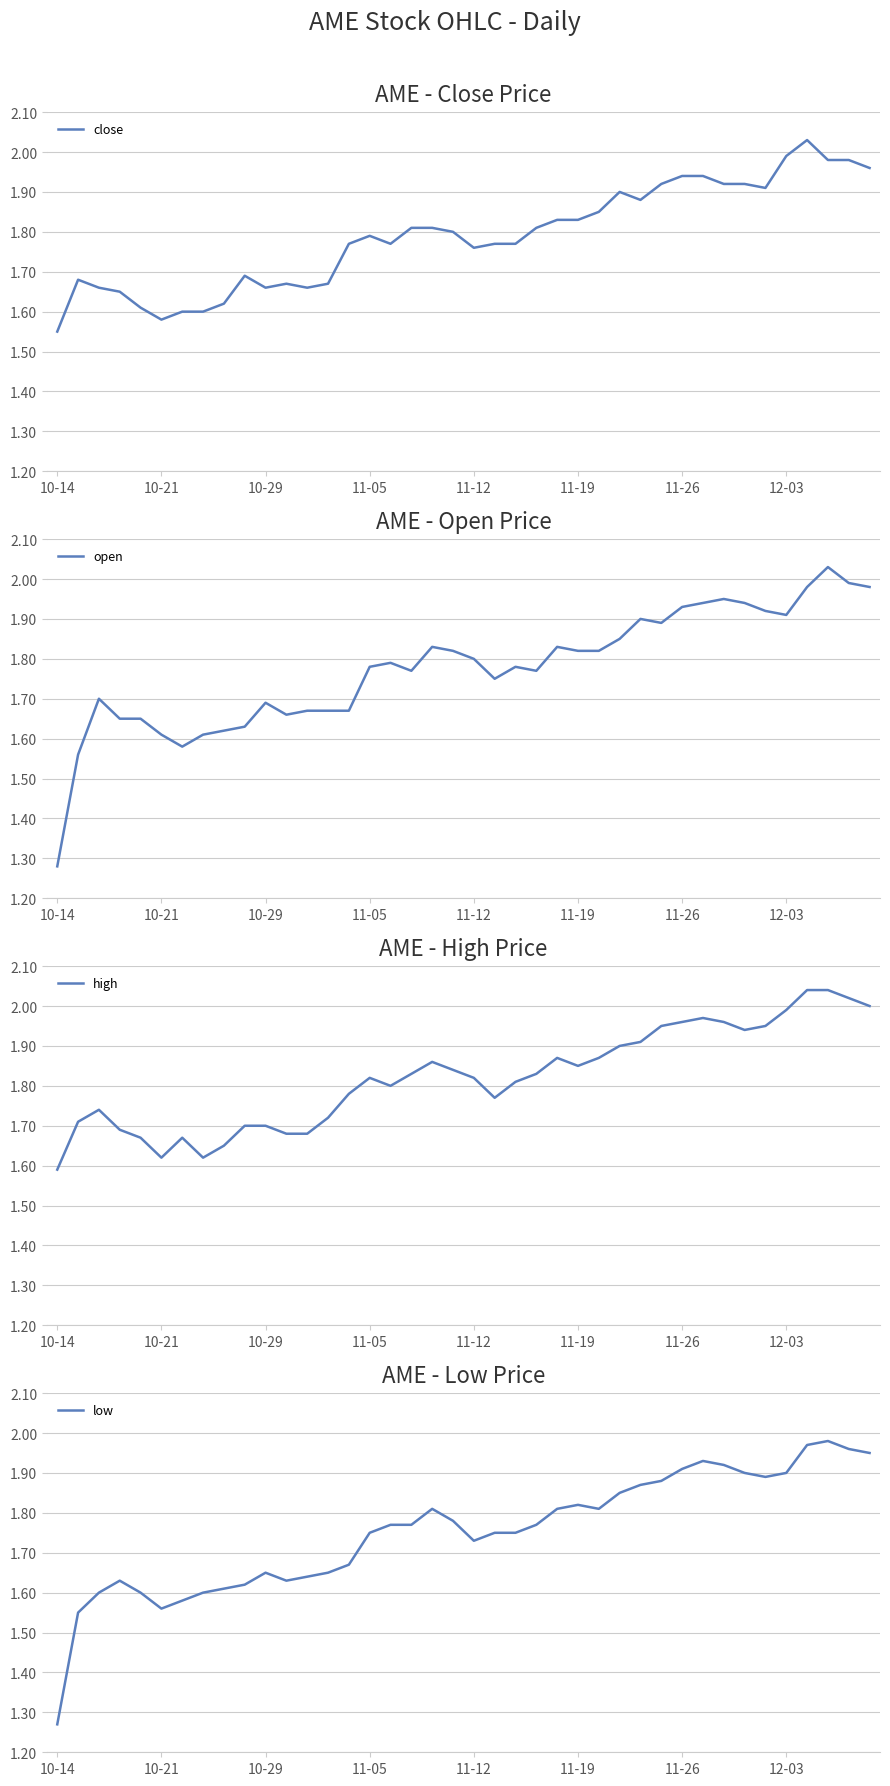

Which series has the widest spread of values?

open